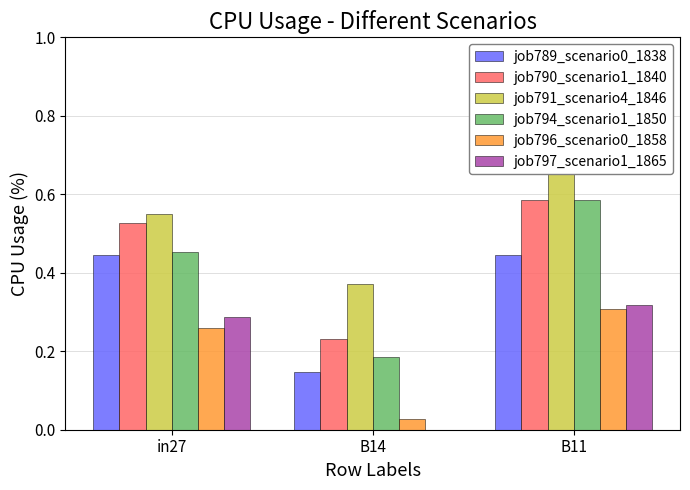

The job791_scenario4_1846 series shows 0.5 at B11. True or false?

False